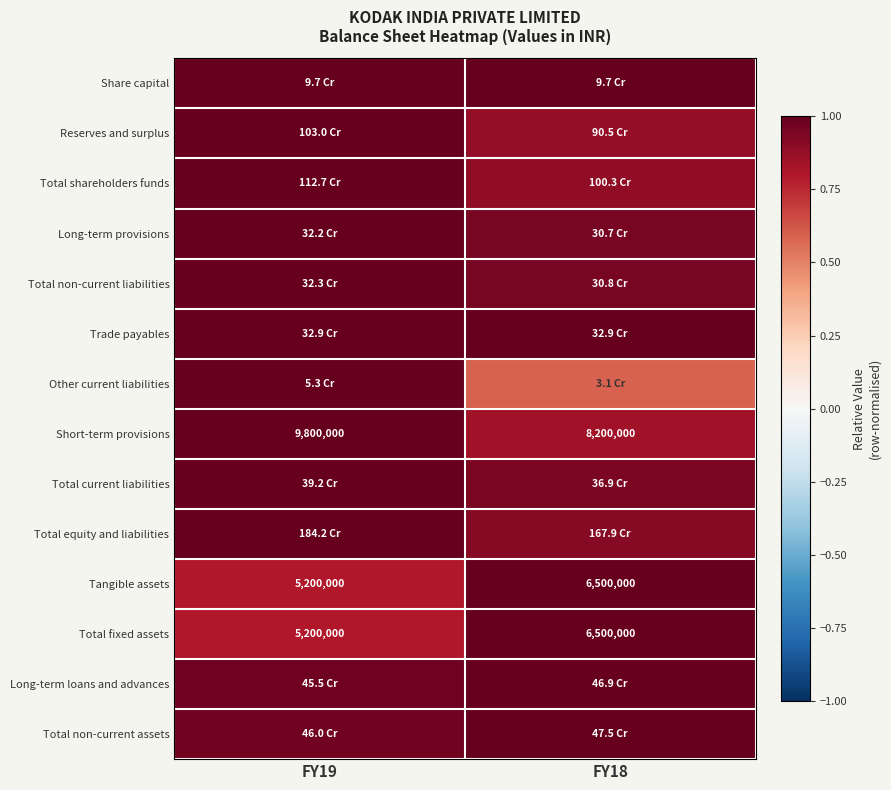

How many data points does each series have?

2